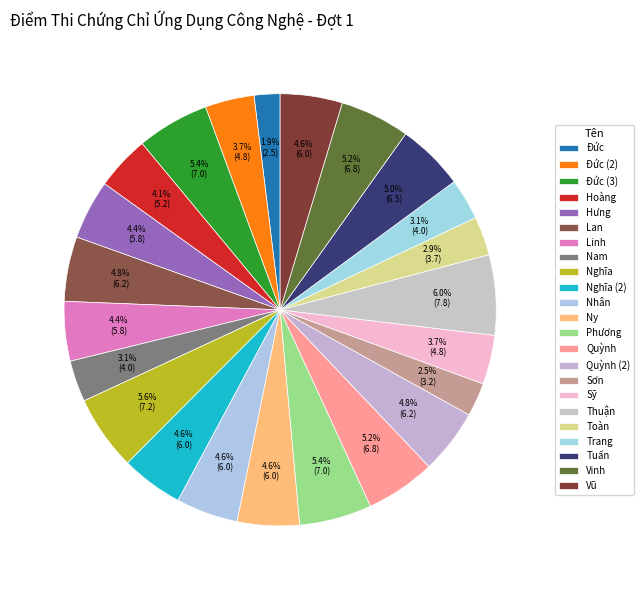

How many segments does this pie chart have?

23